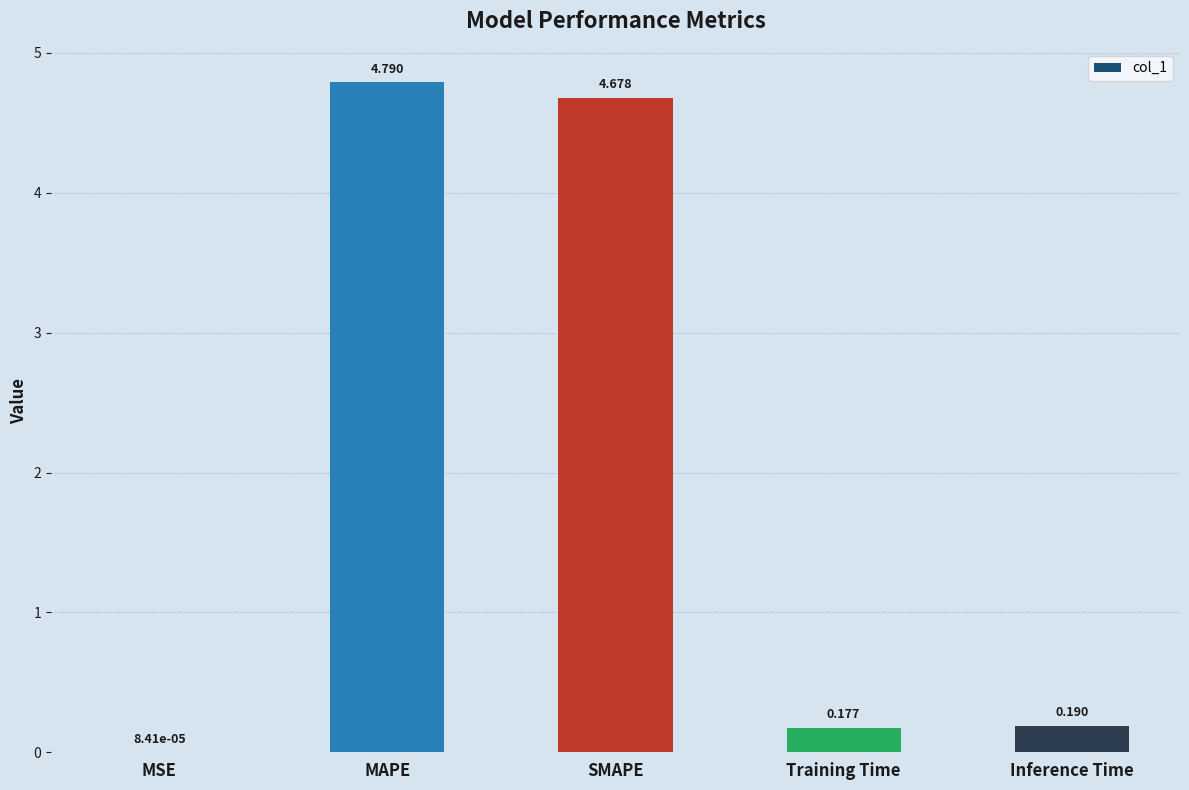

What is the change in value from MSE to MAPE?

+4.8